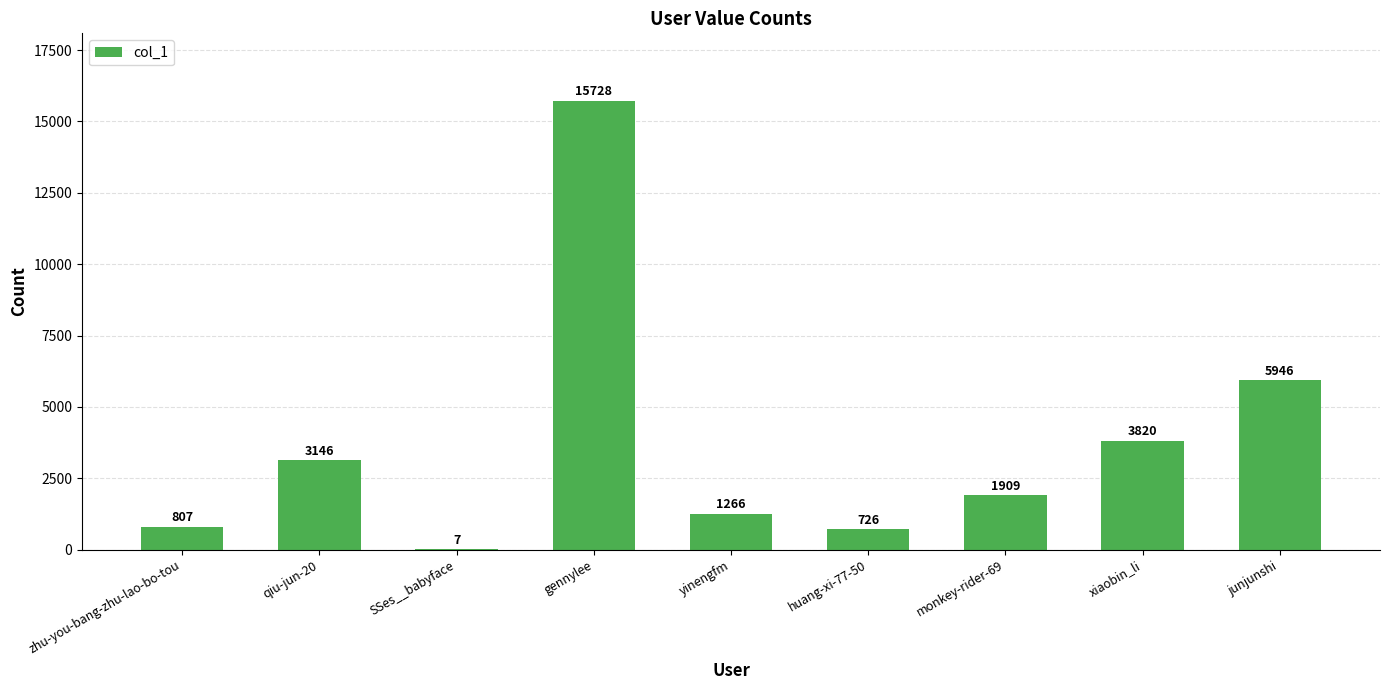

What is the difference between the values at xiaobin_li and qiu-jun-20?

674